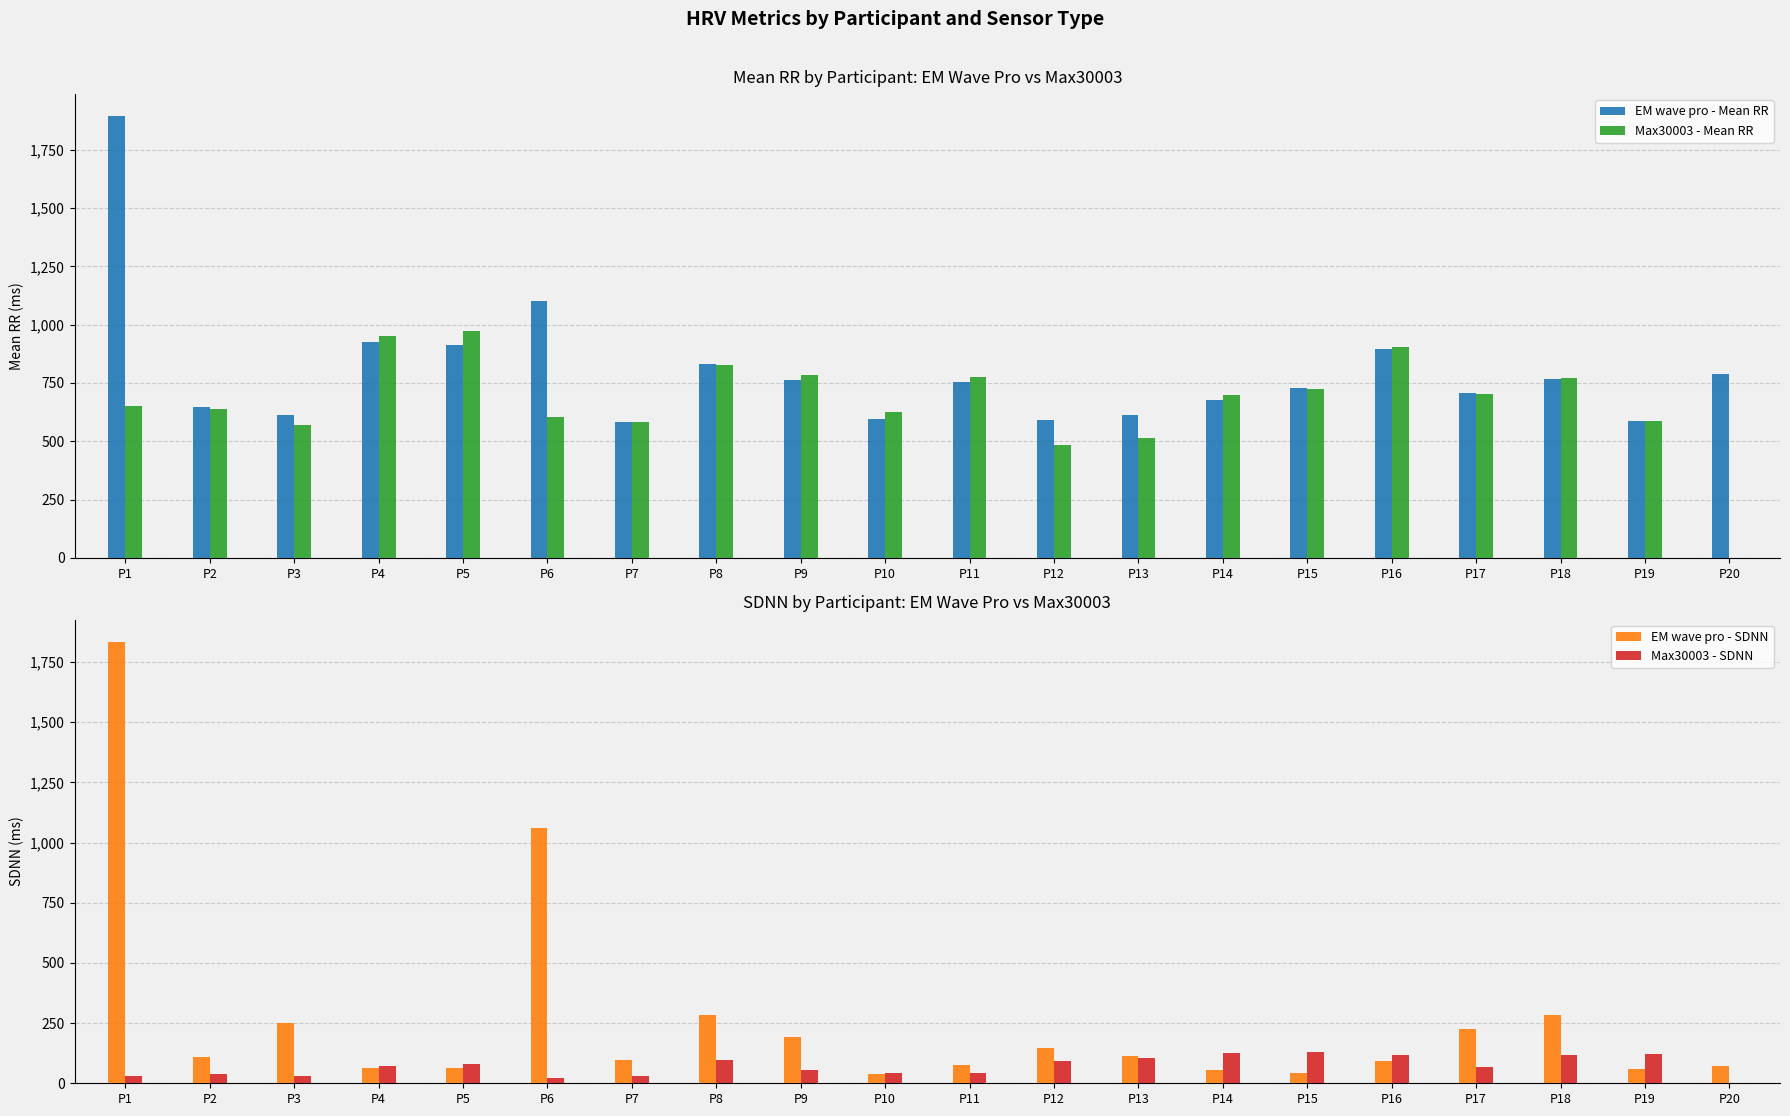

What is the maximum value for EM wave pro - Mean RR?

1894.9